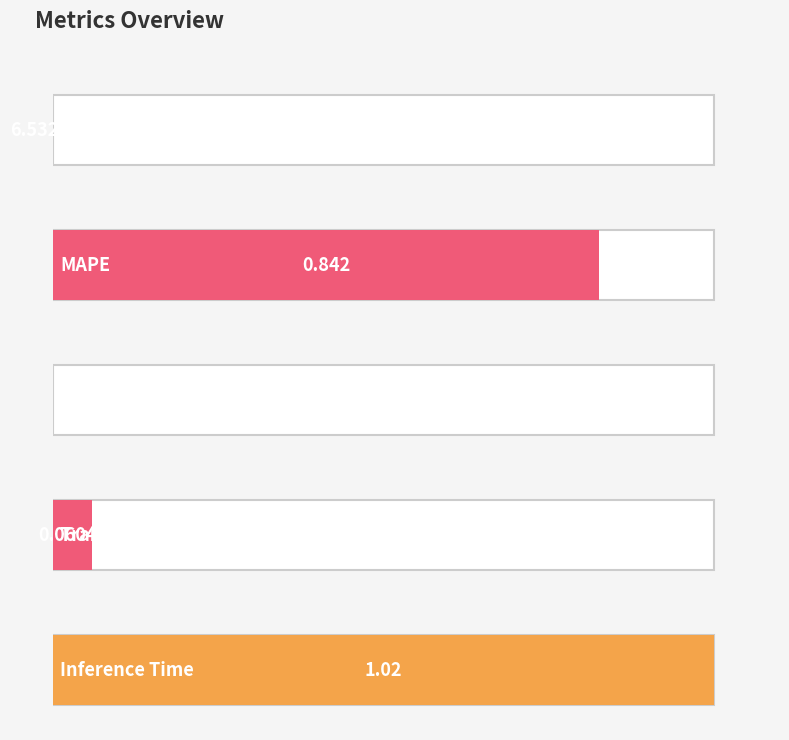

The chart shows a value of 0.3 at MAPE. True or false?

False